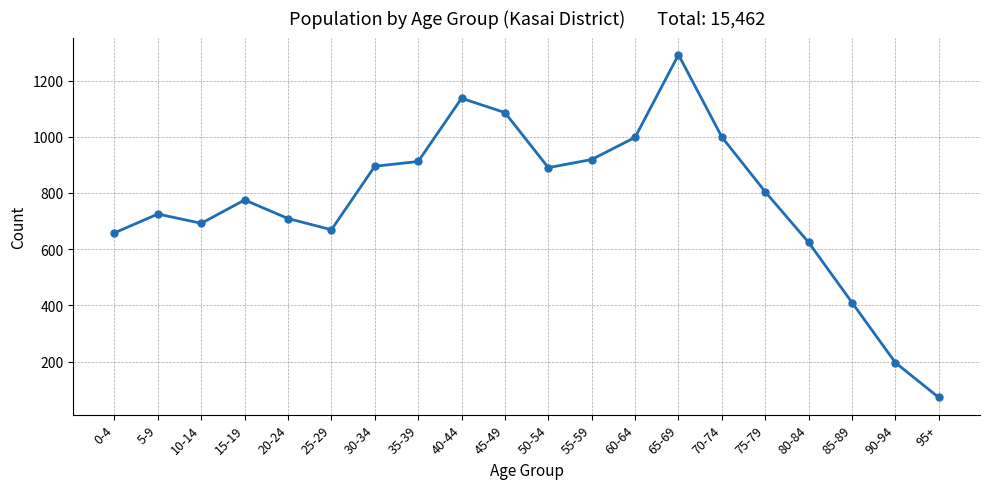

What is the difference between the values at 0-4 and 90-94?

462